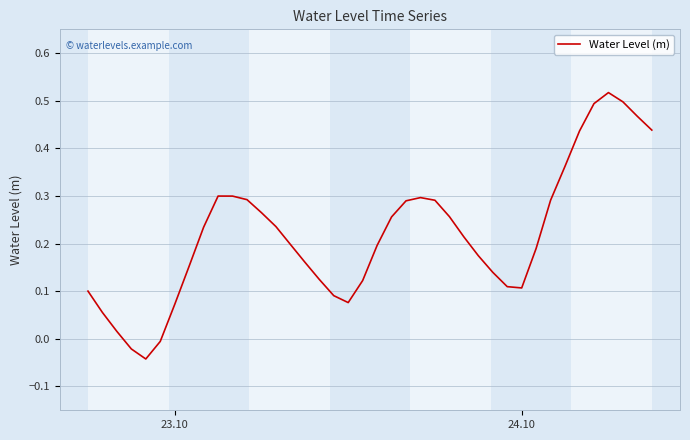

What is the difference between the maximum and minimum values?

0.6